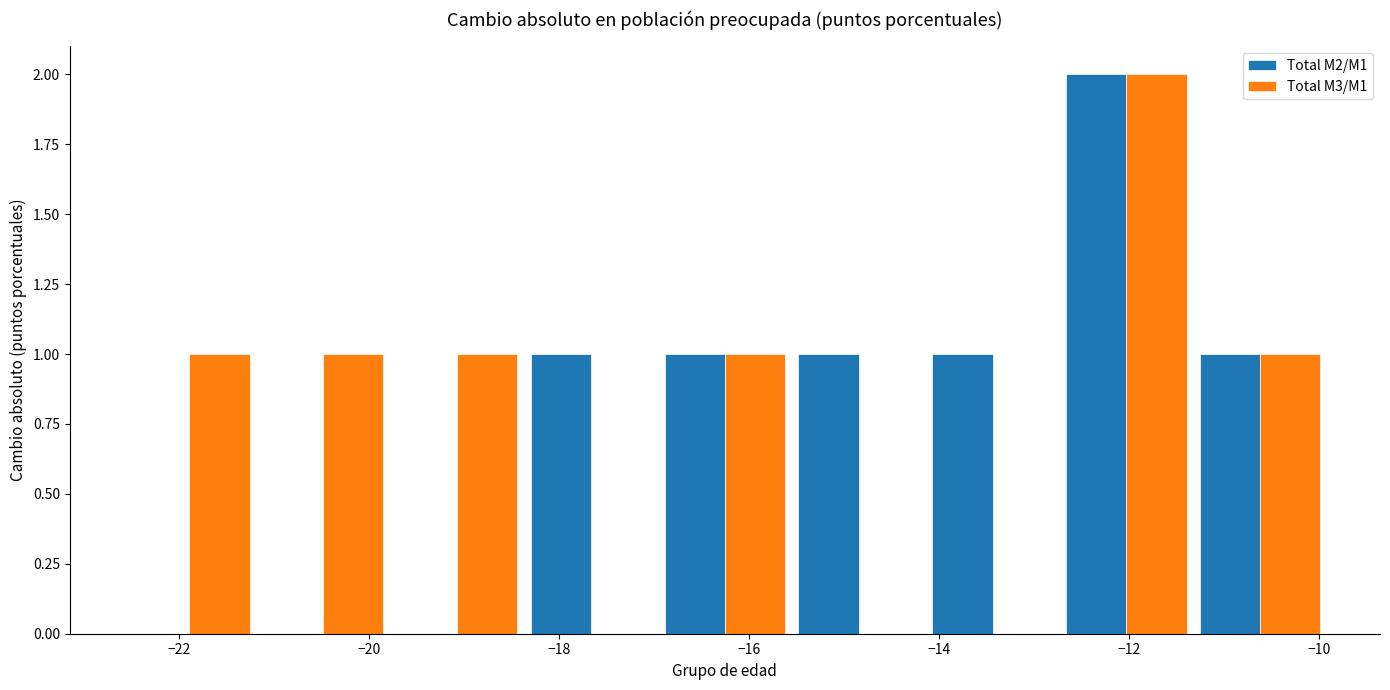

In the Total M2/M1 series, which range on the x-axis has the tallest bar?

-12.8 to -11.4